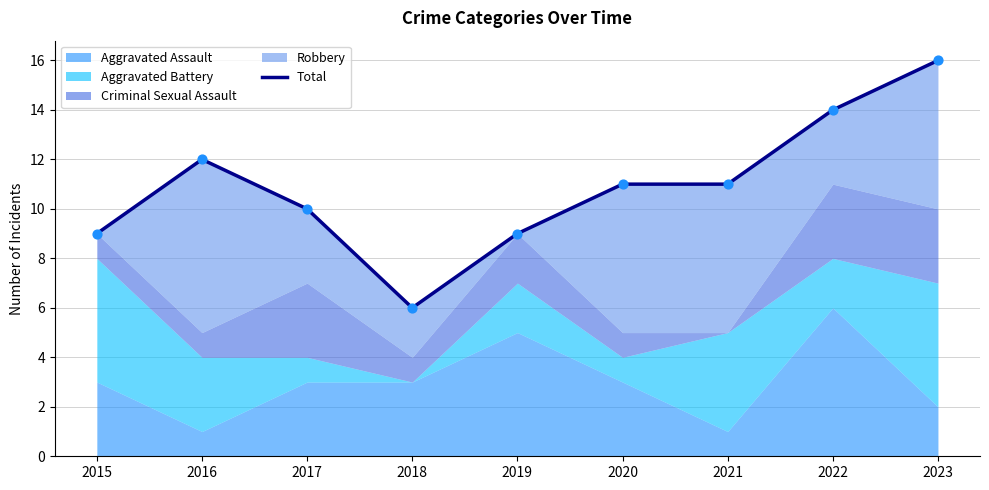

Which has a higher value, 2016 or 2015?

2016